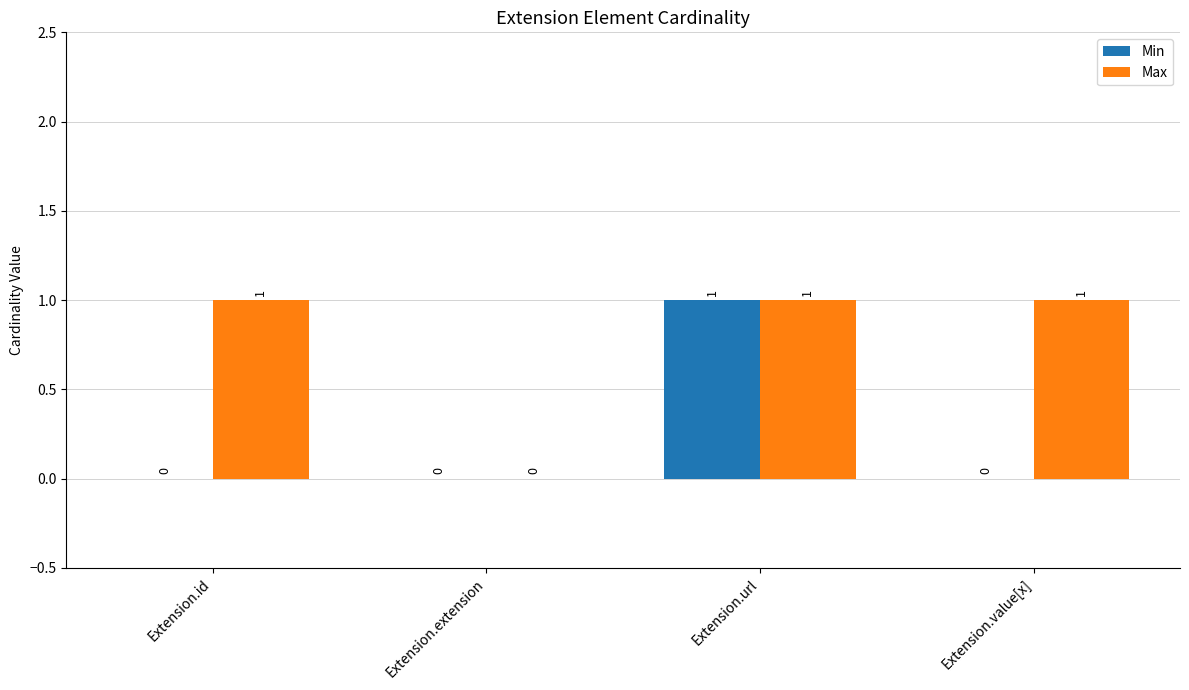

Between Extension.url and Extension.value[x], which series saw the biggest shift?

Min